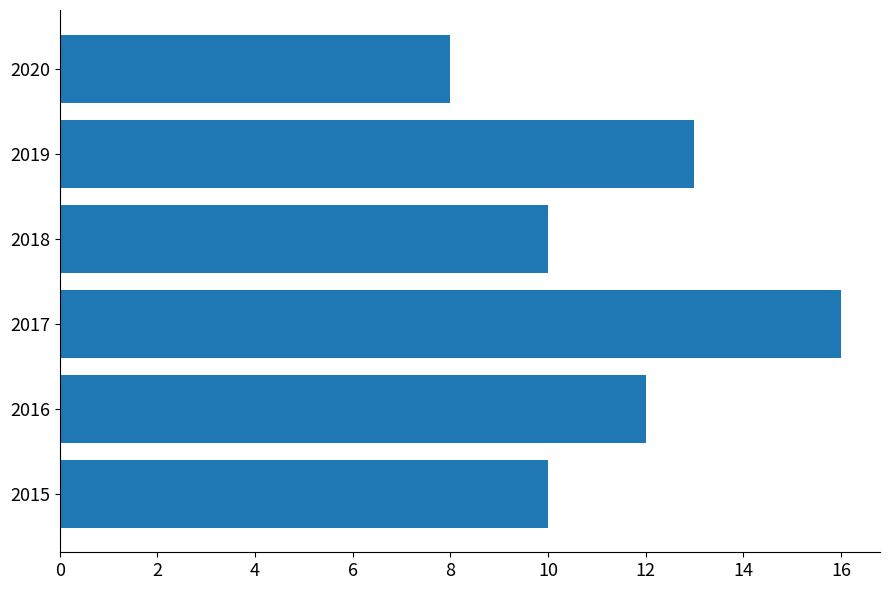

What is the difference between the second highest and minimum values?

5